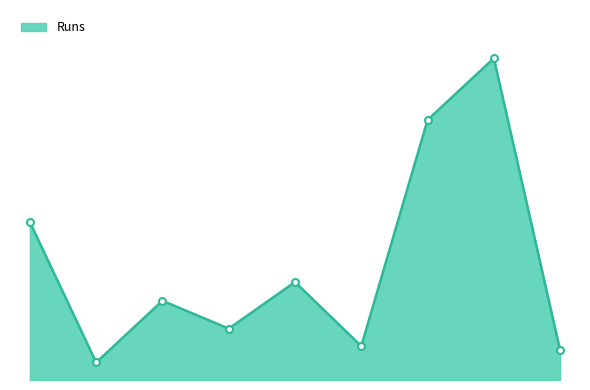

Where does the data first go above 131?

Adelaide Oval